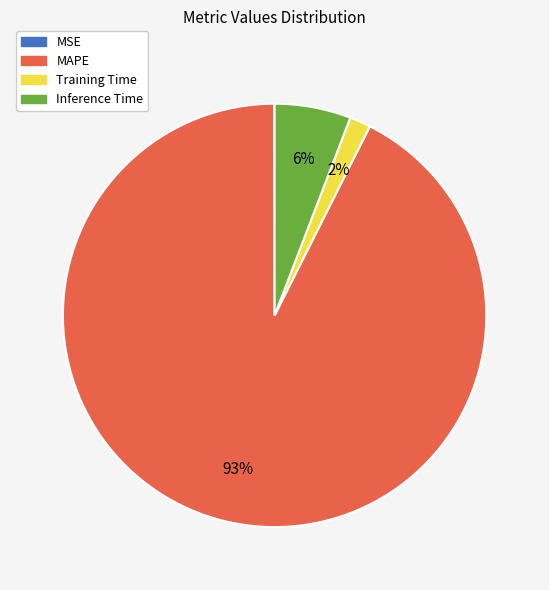

To the nearest percent, what is the difference between the Inference Time and Training Time slice percentages?

4%